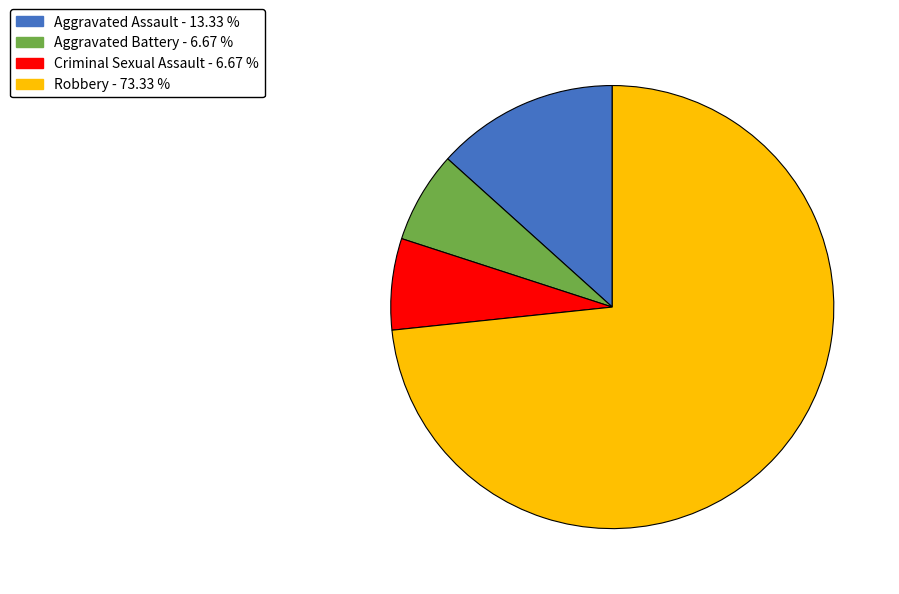

The Criminal Sexual Assault slice represents 19% of the pie. True or false?

False